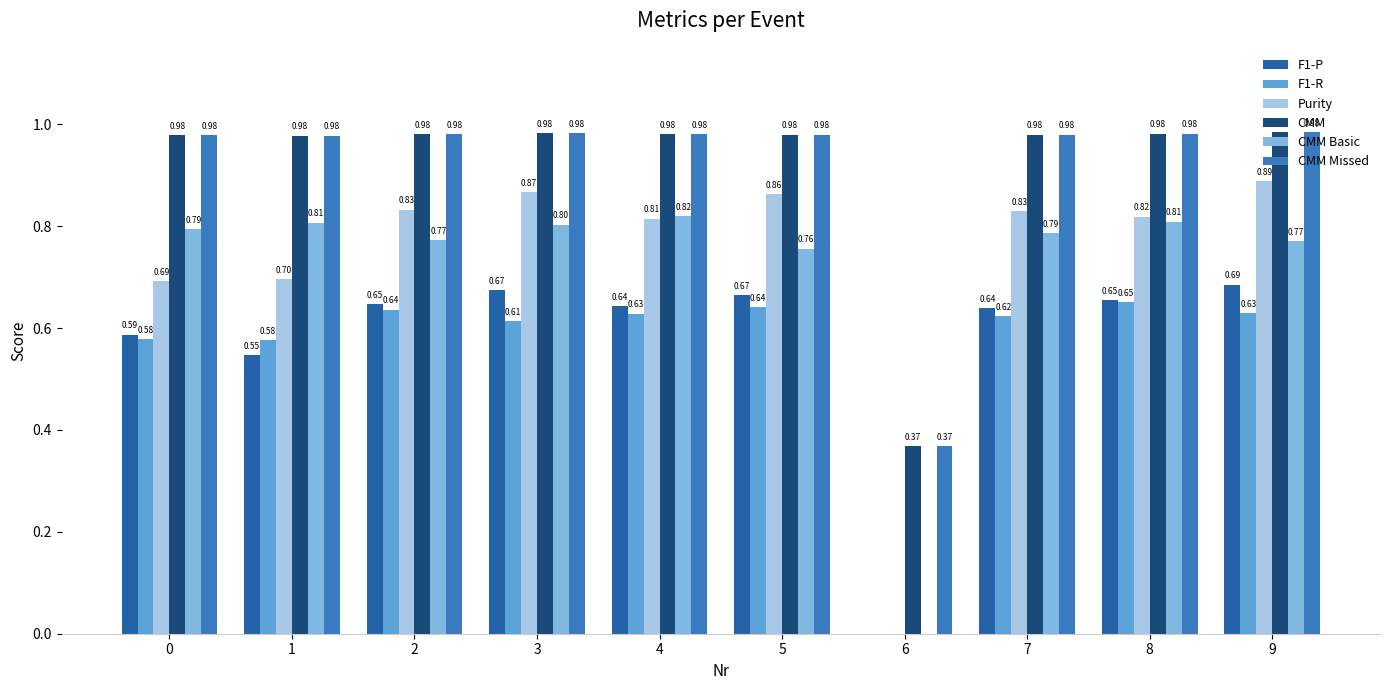

How many values in CMM Basic are above zero?

9